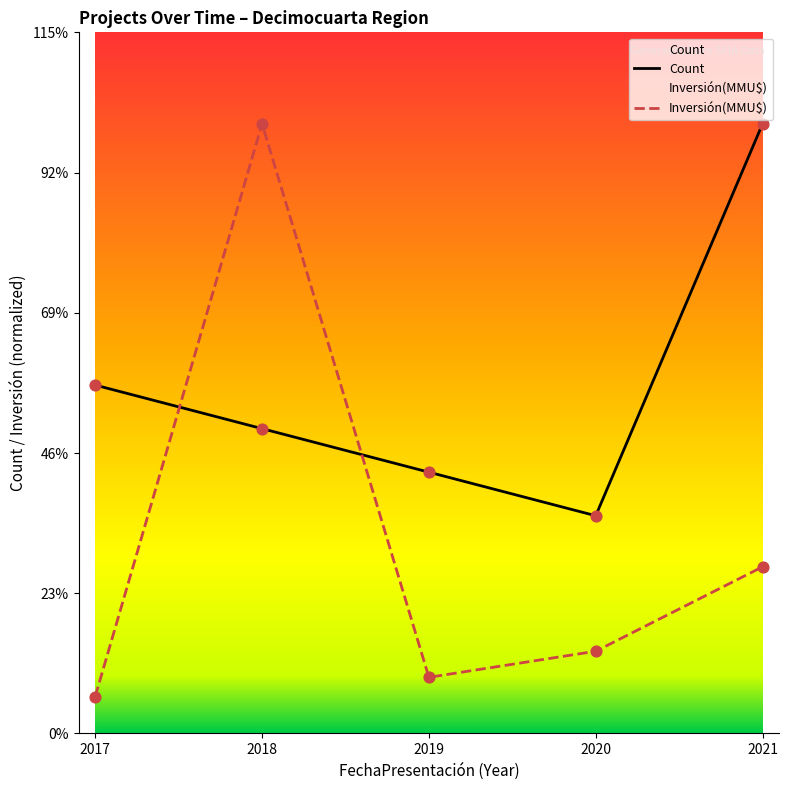

At which category is the sum across all series the highest?

2018